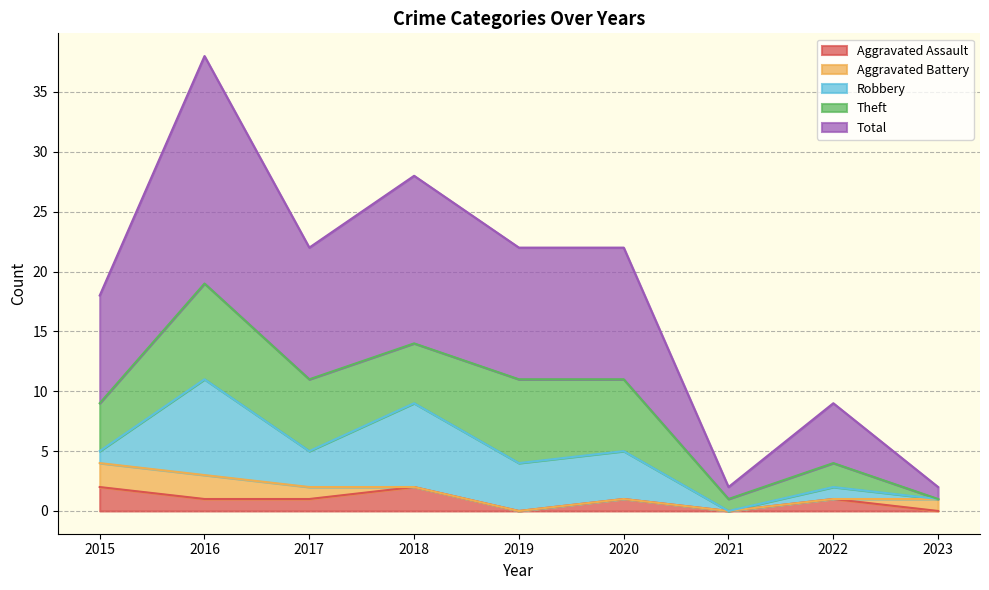

Rank the categories by Robbery value from highest to lowest.

2016, 2018, 2019, 2020, 2017, 2015, 2022, 2021, 2023